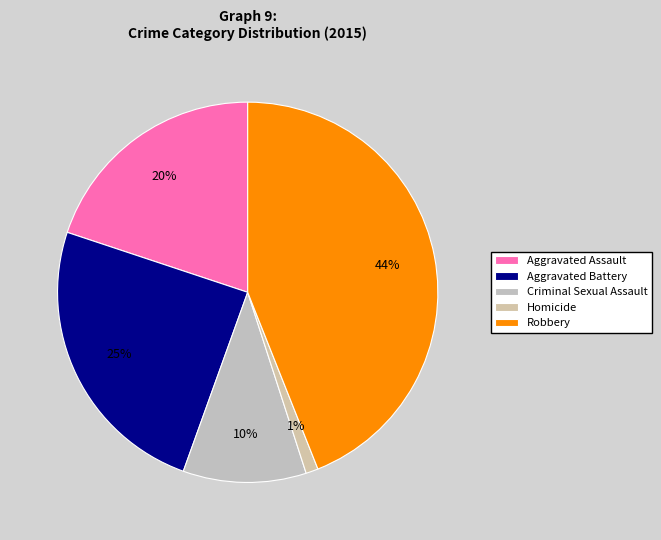

To the nearest percent, what percentage of the pie is Aggravated Battery?

25%